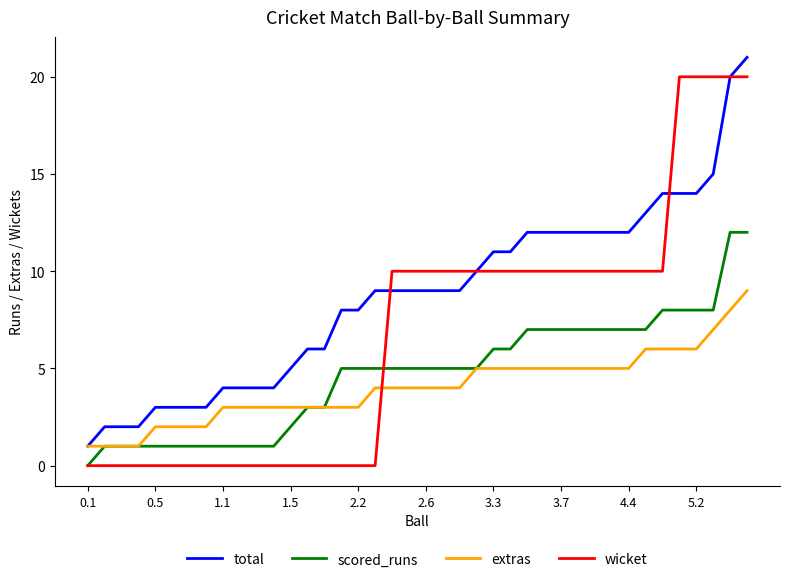

What is the sum of all wicket values?

270